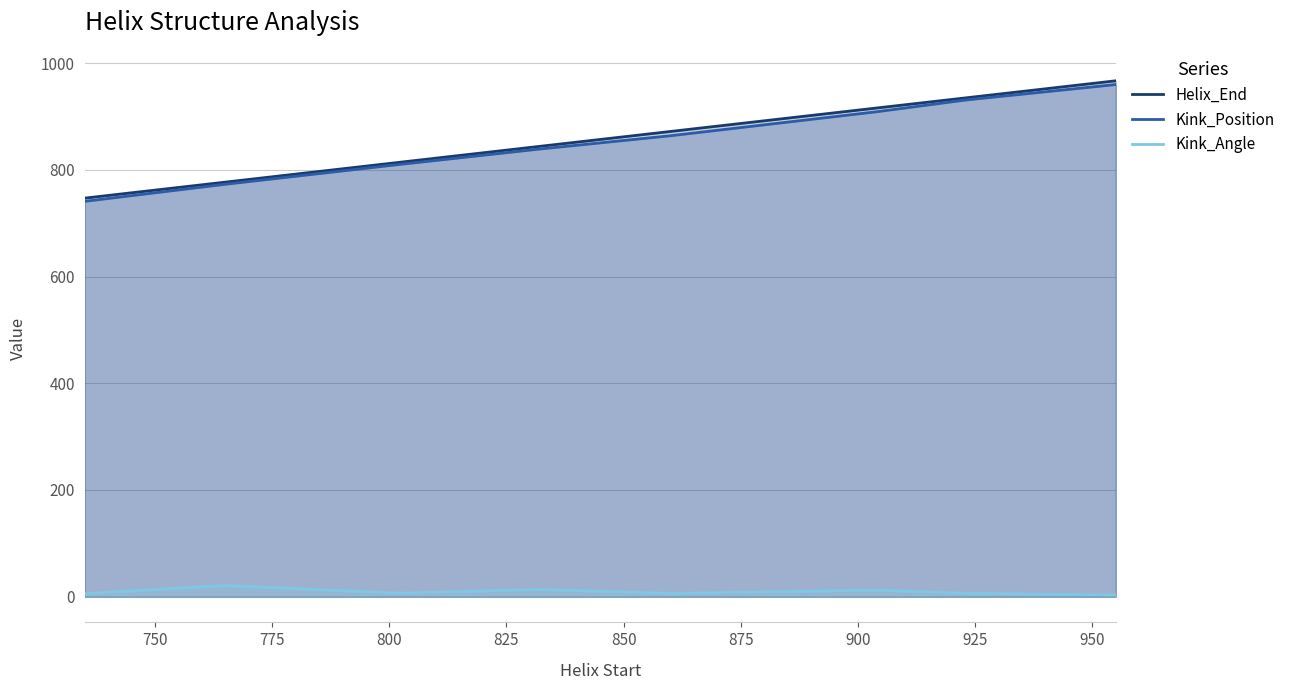

What is the lowest value of the Kink_Position series?

741.0